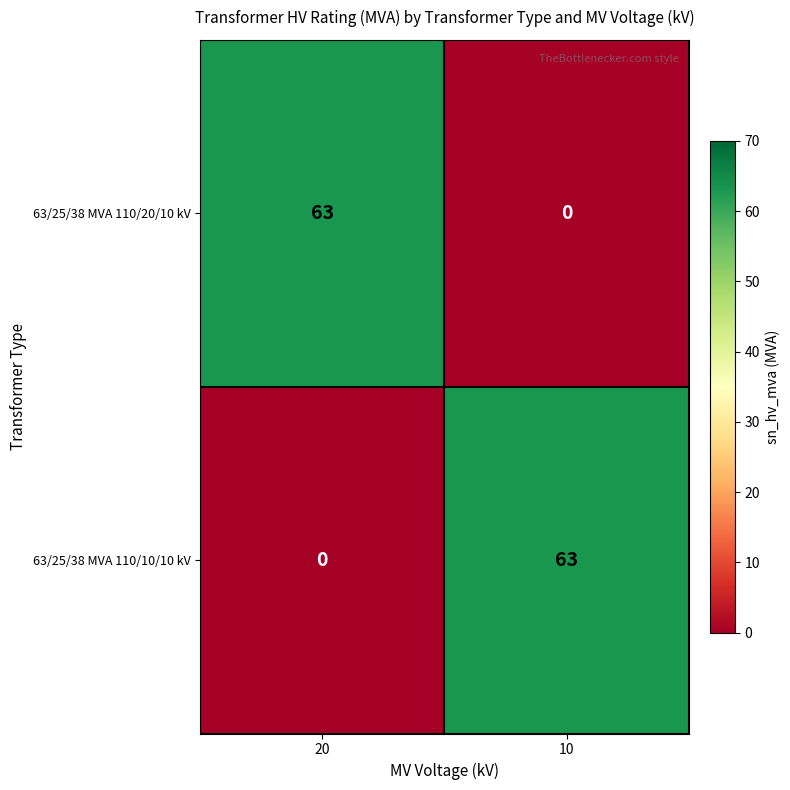

True or false: 63/25/38 MVA 110/10/10 kV has a value of 38 at 20.

False